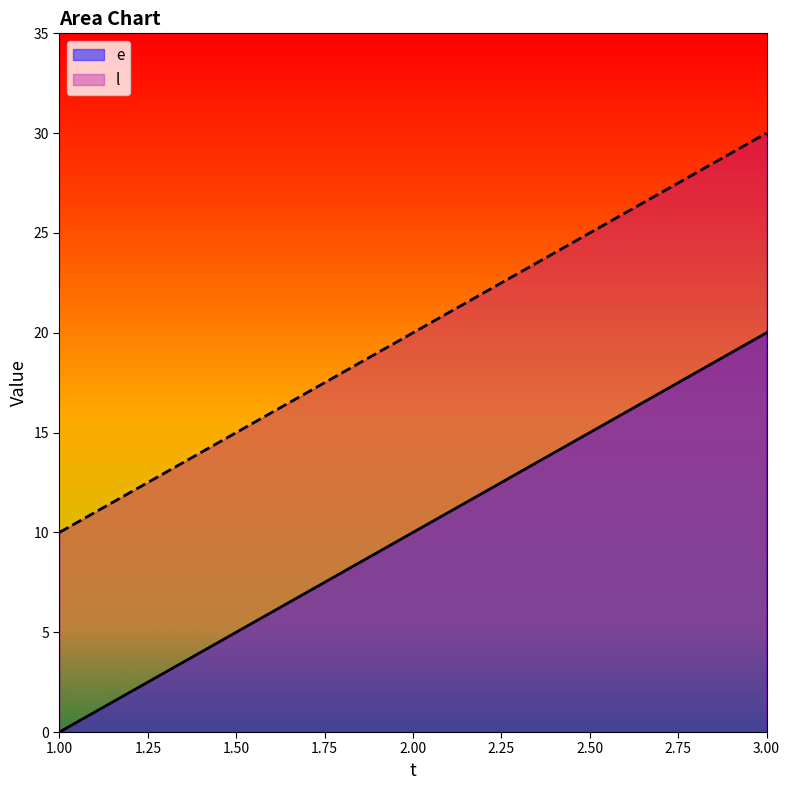

Reading right to left, transcribe all the data shown in this chart.

e: 20	10	0
l: 30	20	10